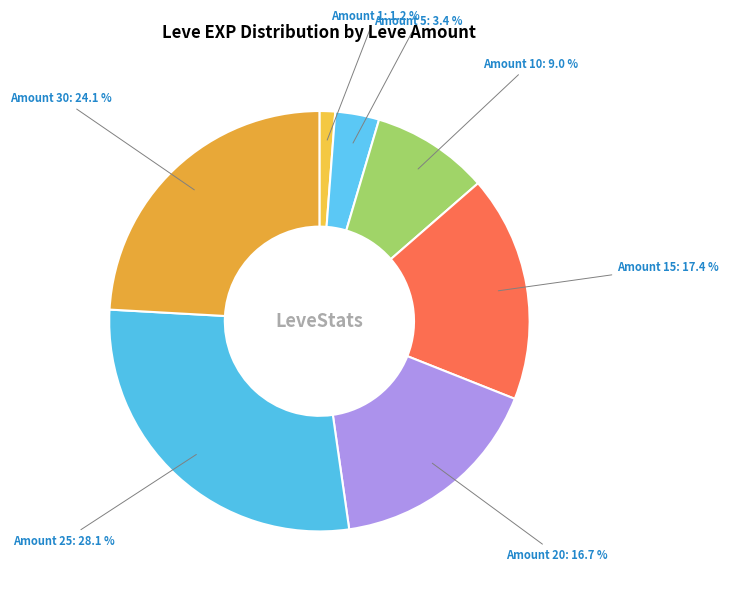

To the nearest percent, what is the difference between the largest and smallest slice percentages?

27%